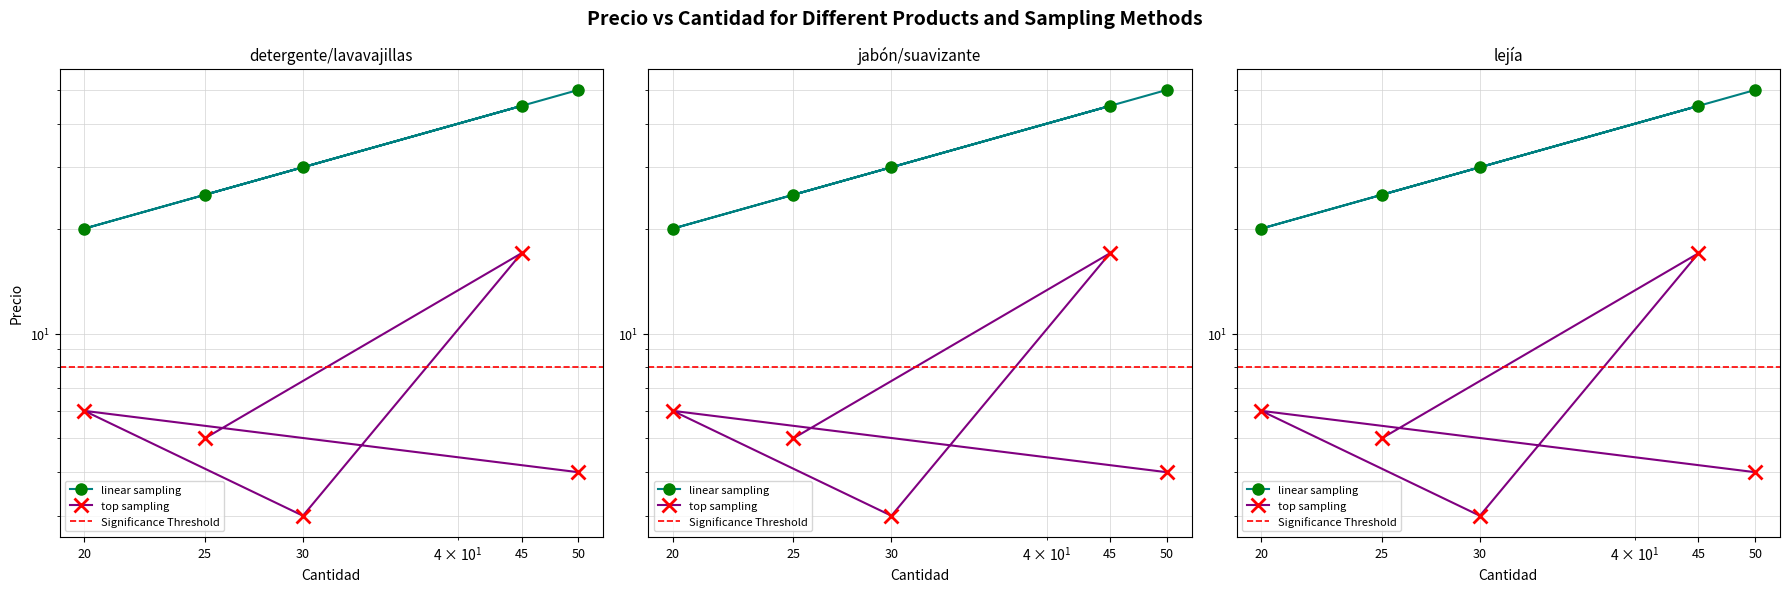

True or false: top sampling has a value of 6 at 20.

True